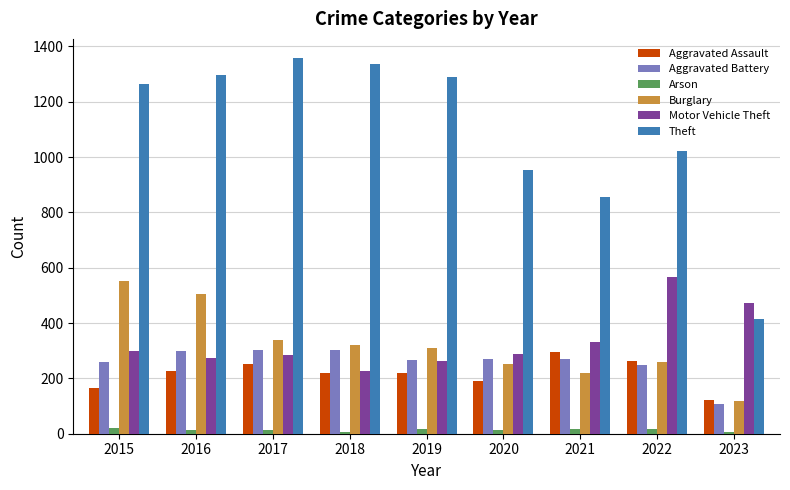

Read the Burglary value at 2018.

319